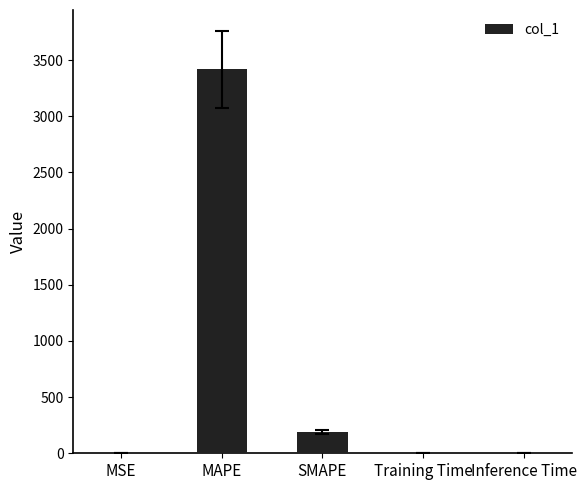

What is the change in value from MSE to MAPE?

+3415.7